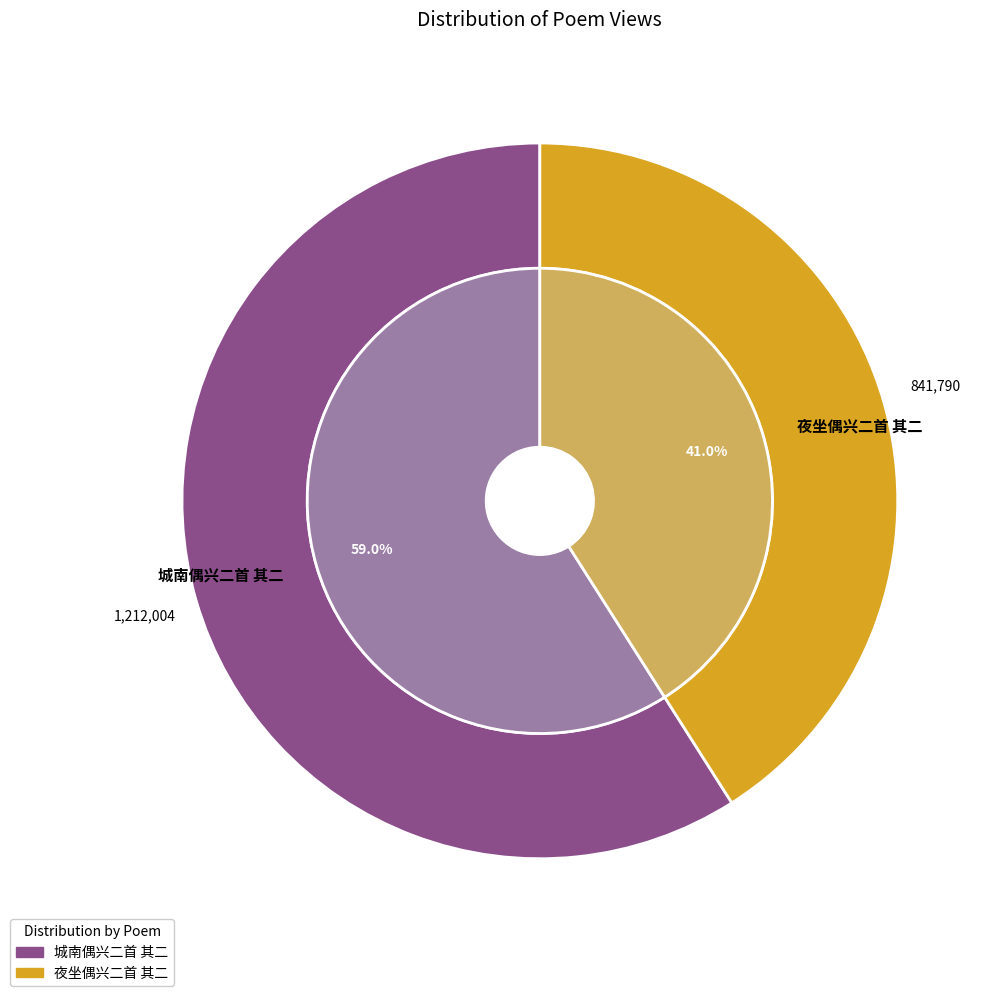

True or false: 夜坐偶兴二首 其二 accounts for 48% of the total.

False